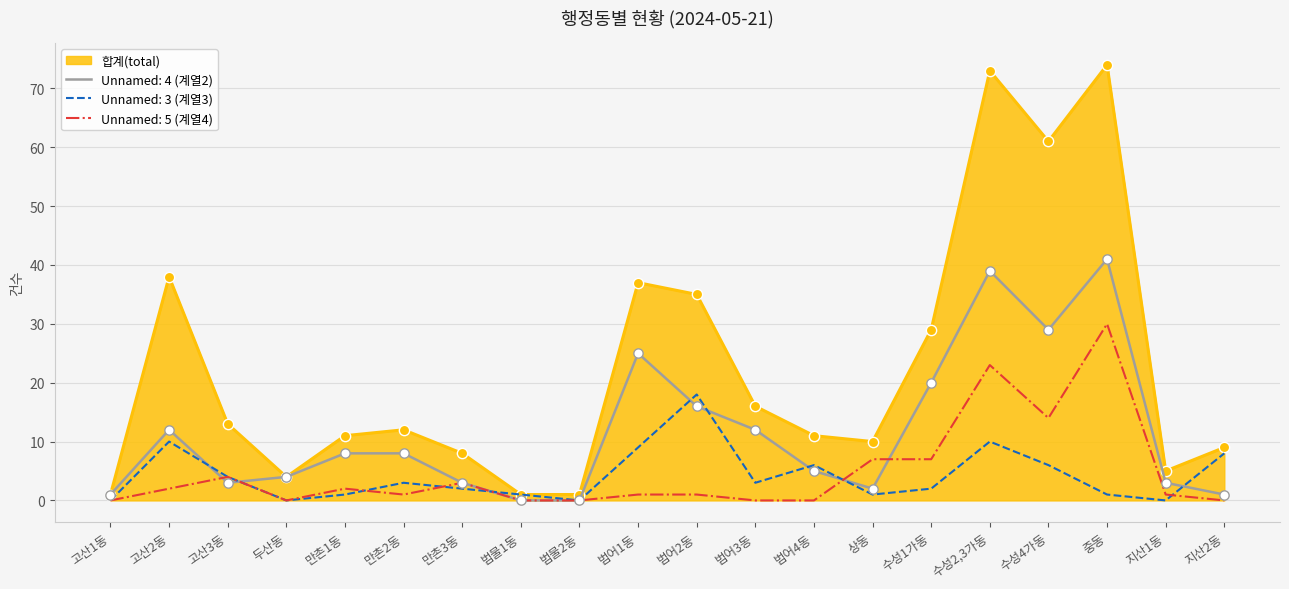

Which series has the largest total across all categories?

합계(total)